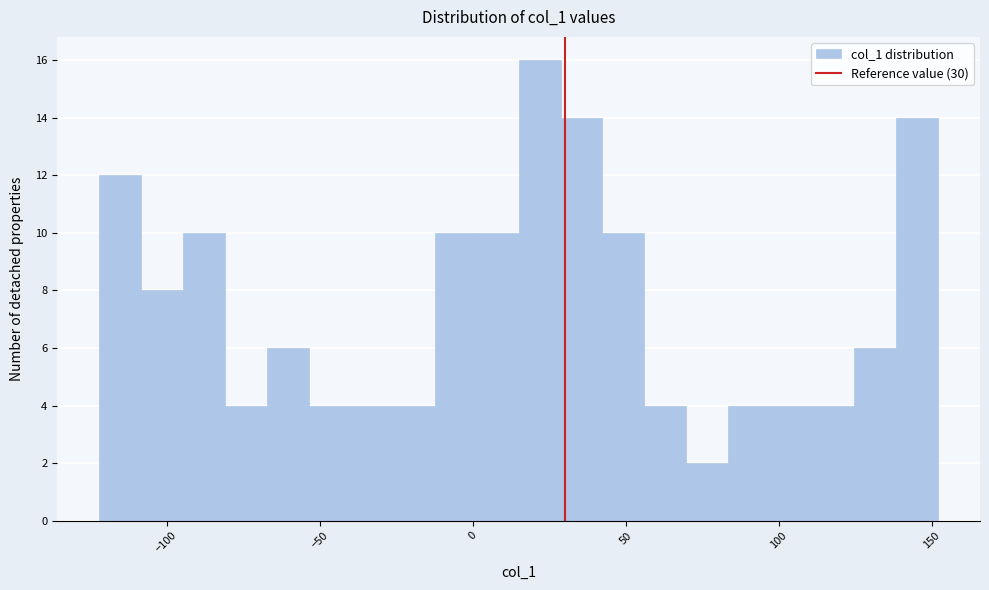

Around what value on the x-axis is the tallest bar? Give the approximate position of its centre, as read against the axis.

20